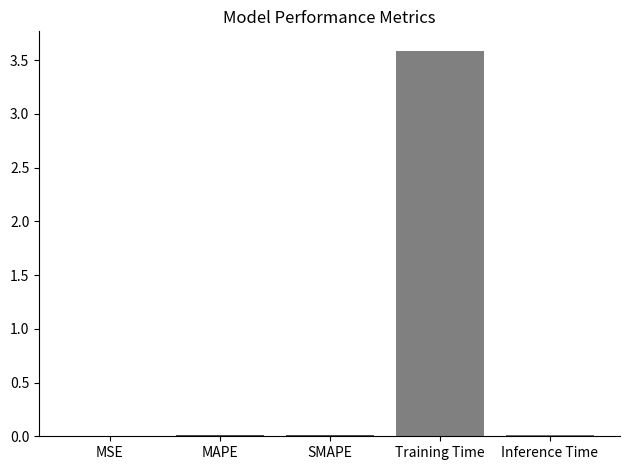

What is the greatest value displayed?

3.6